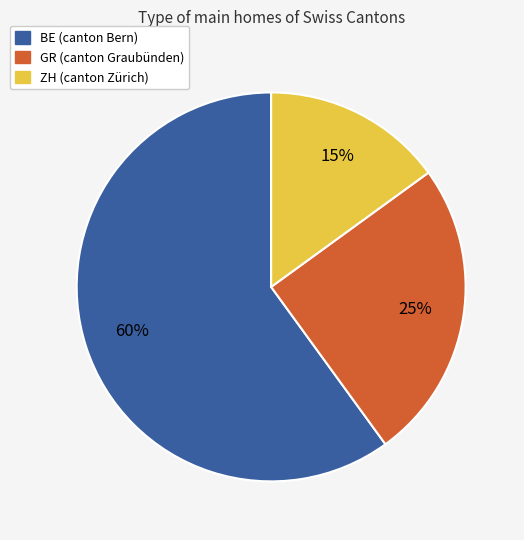

To the nearest percent, what is the difference between the largest and smallest slice percentages?

45%